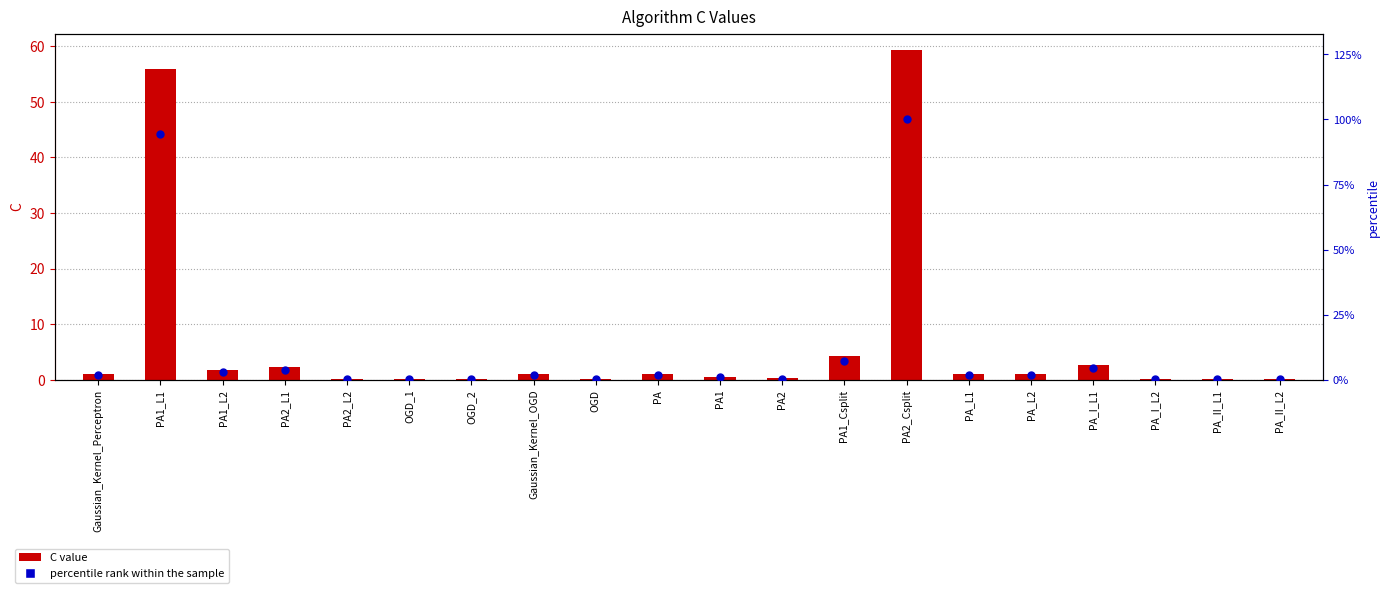

Which series contains the highest Y value?

percentile rank within the sample